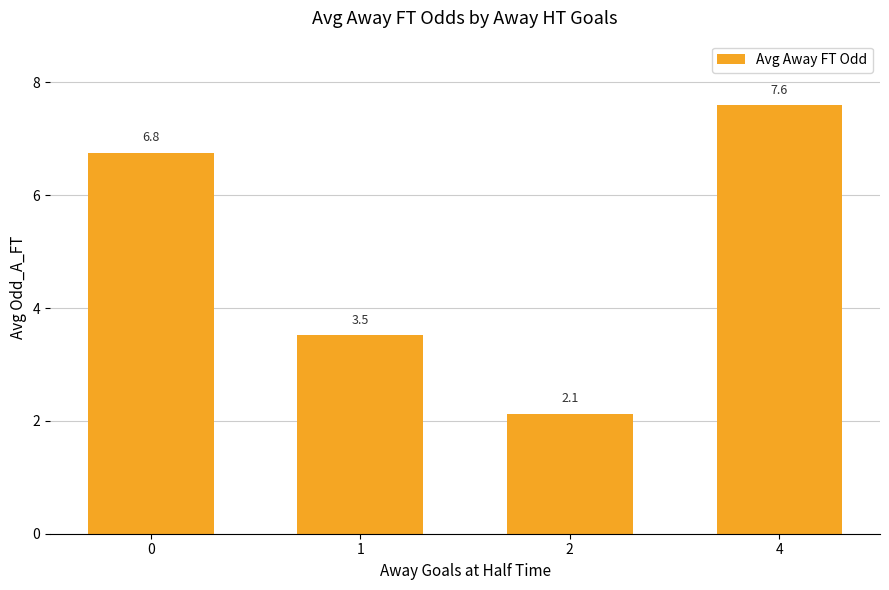

Reading left to right, transcribe all the data shown in this chart.

0=6.8	1=3.5	2=2.1	4=7.6